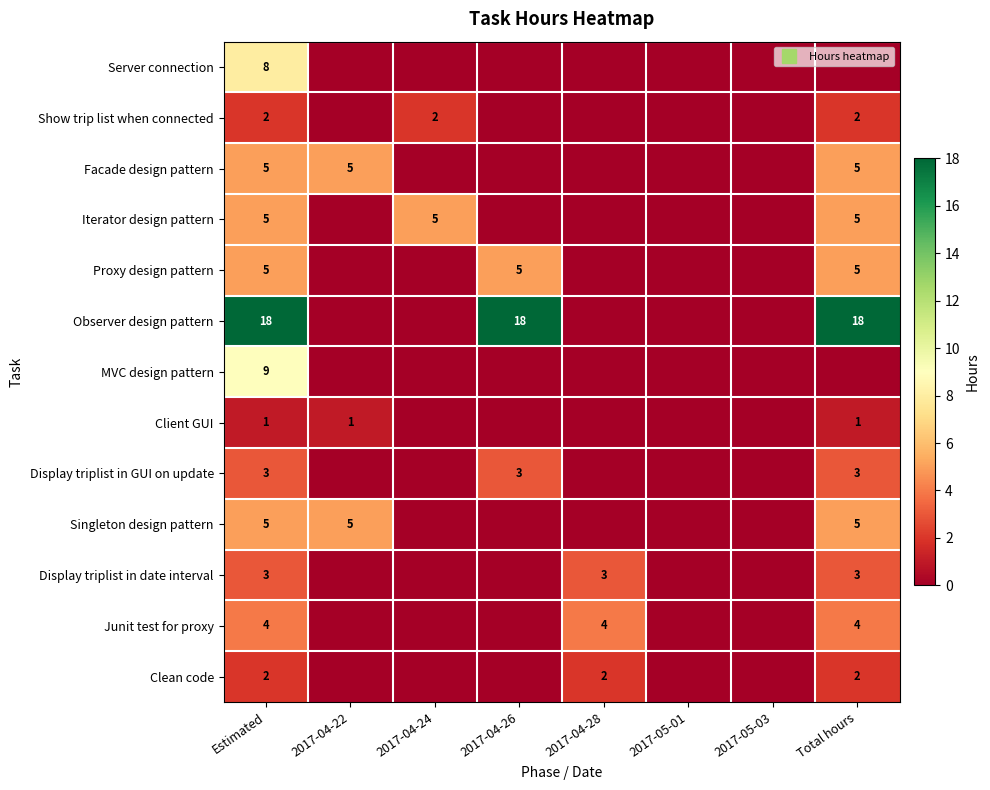

At how many categories does at least one series exceed 4?

5